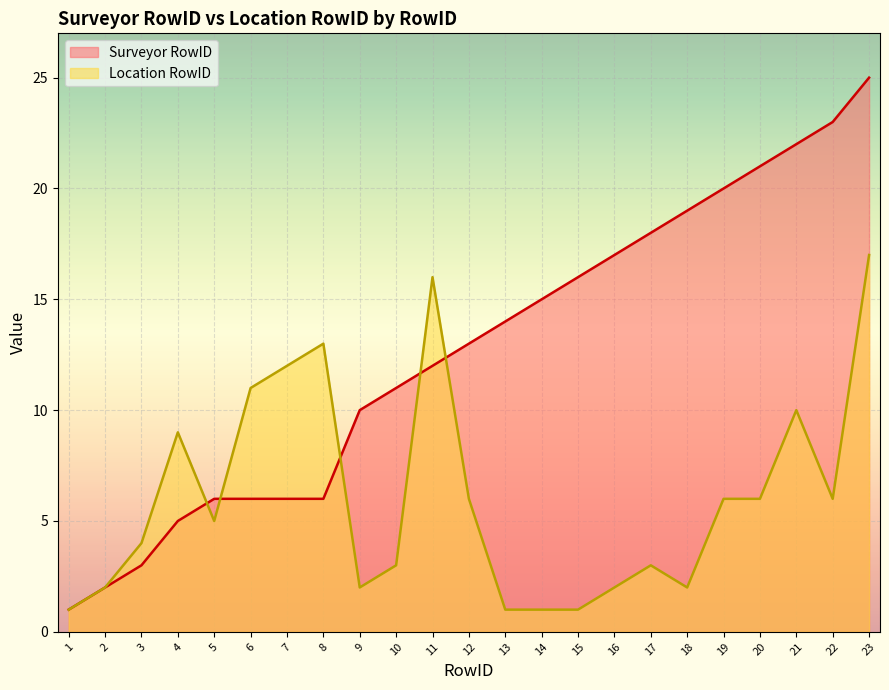

How many intersections are there between Surveyor RowID and Location RowID?

5